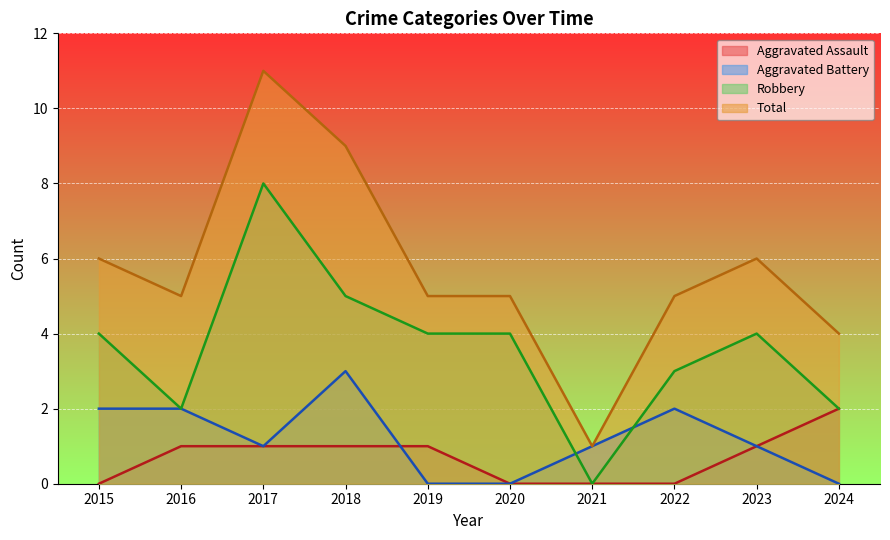

At which category does Robbery reach its first local peak?

2017